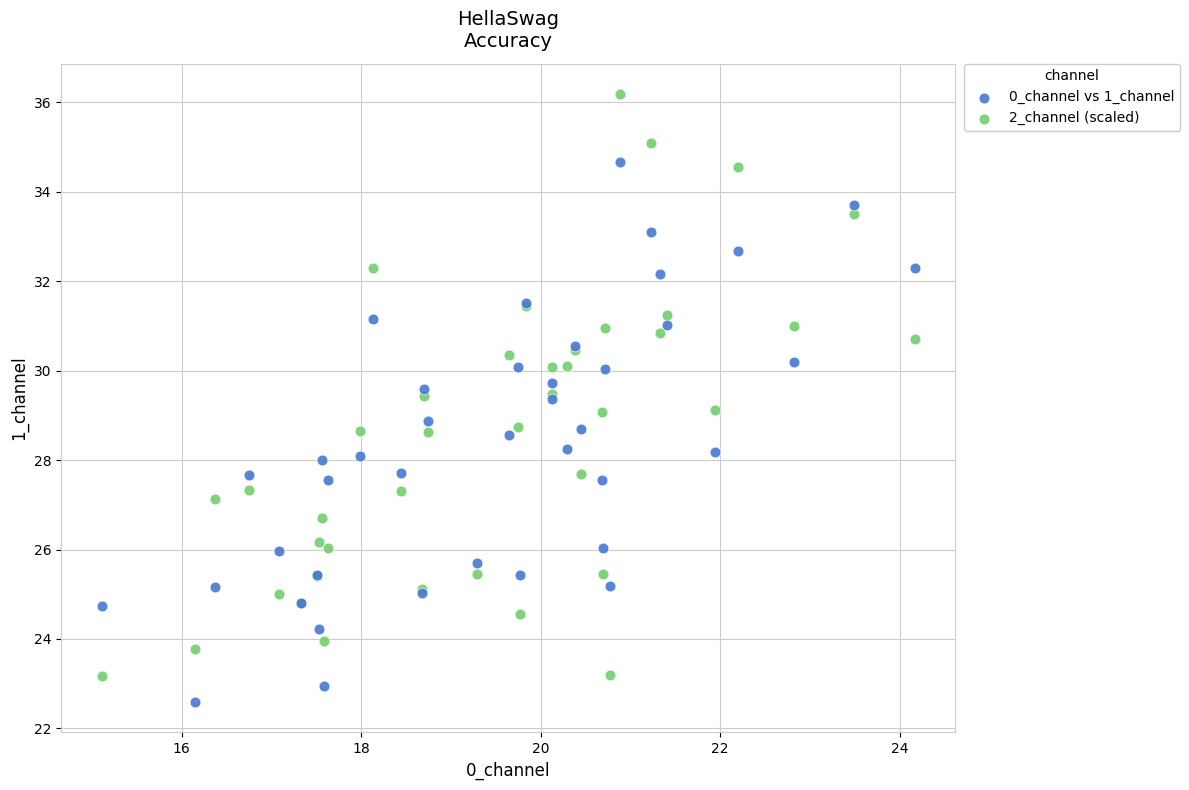

What is the X range (max minus min) for the scatter plot?

9.1